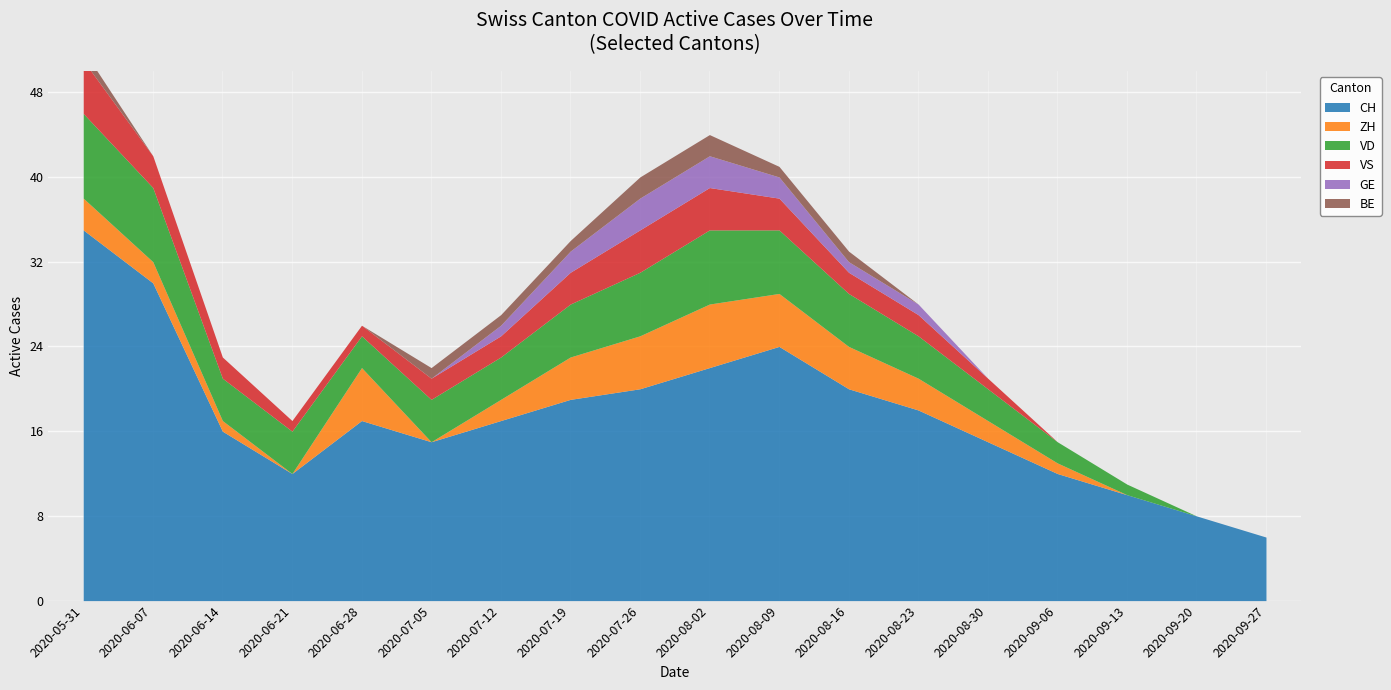

True or false: CH and VS cross at least once.

False